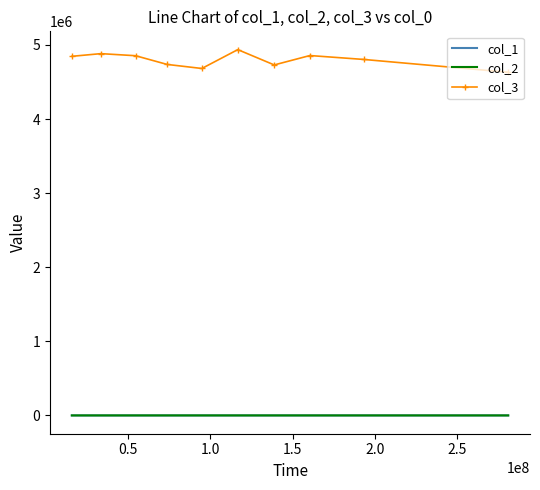

Which series has the largest total across all categories?

col_3